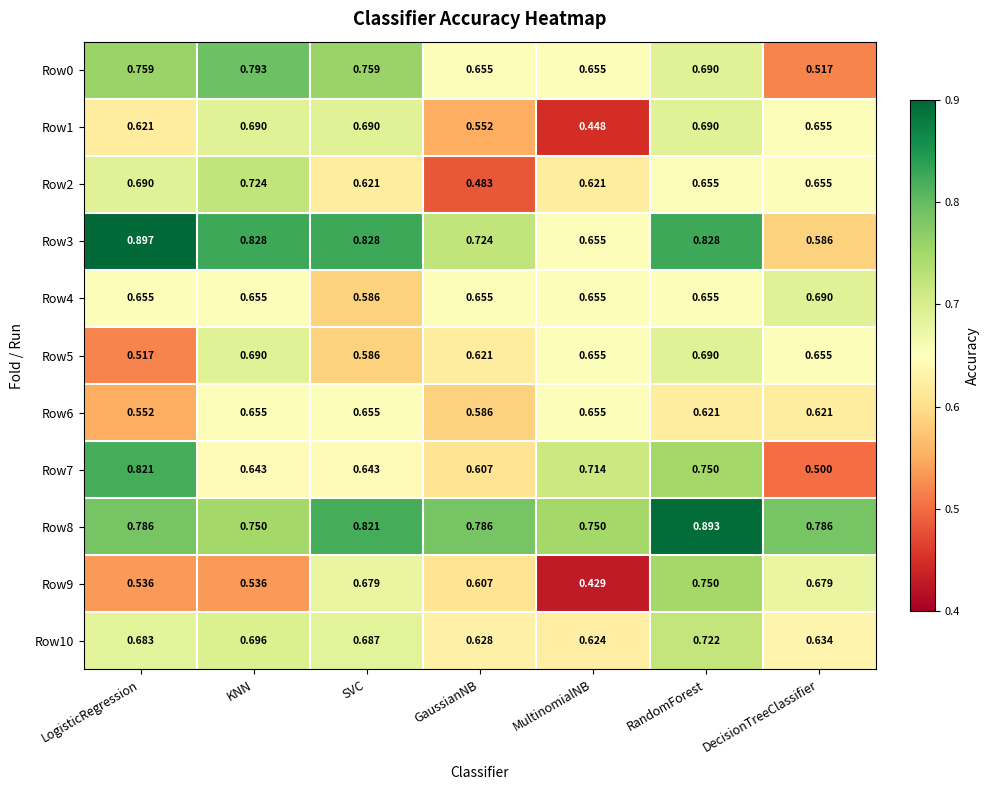

Which category has the lowest value across all series?

MultinomialNB